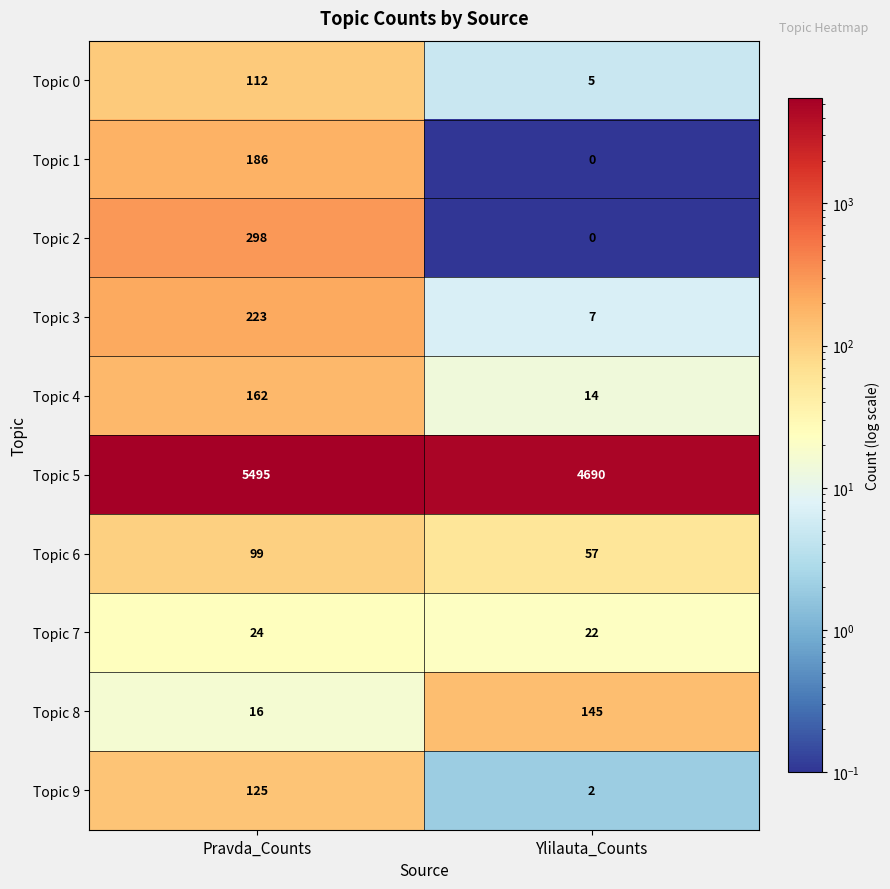

What is the maximum value shown in the chart?

5495